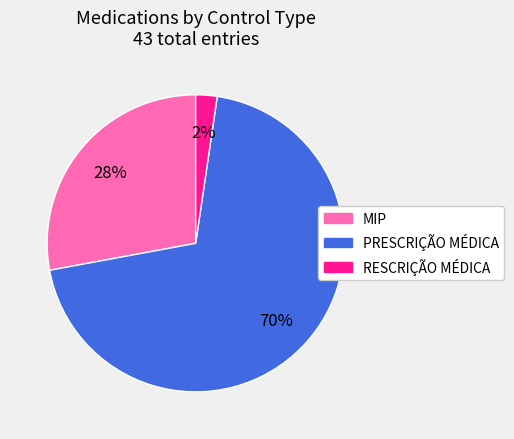

To the nearest percent, what is the average slice percentage?

33%